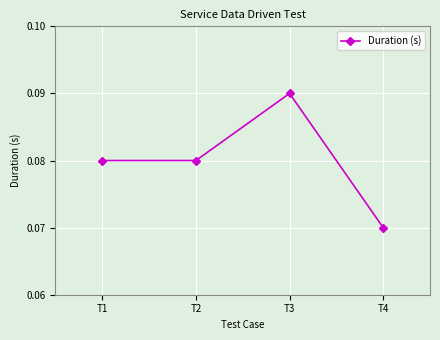

True or false: the data has more than 0 interior local peaks.

True